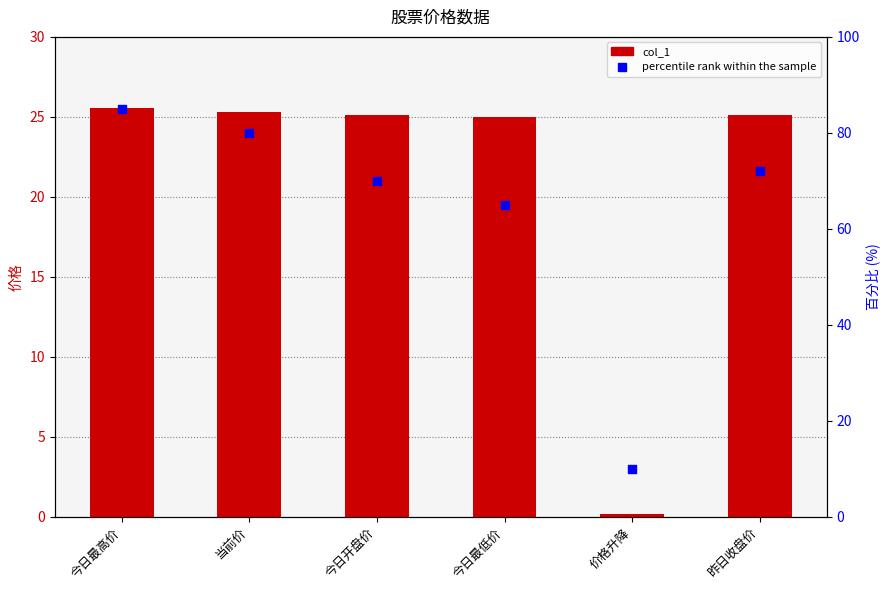

Which series reaches the minimum Y coordinate?

col_1